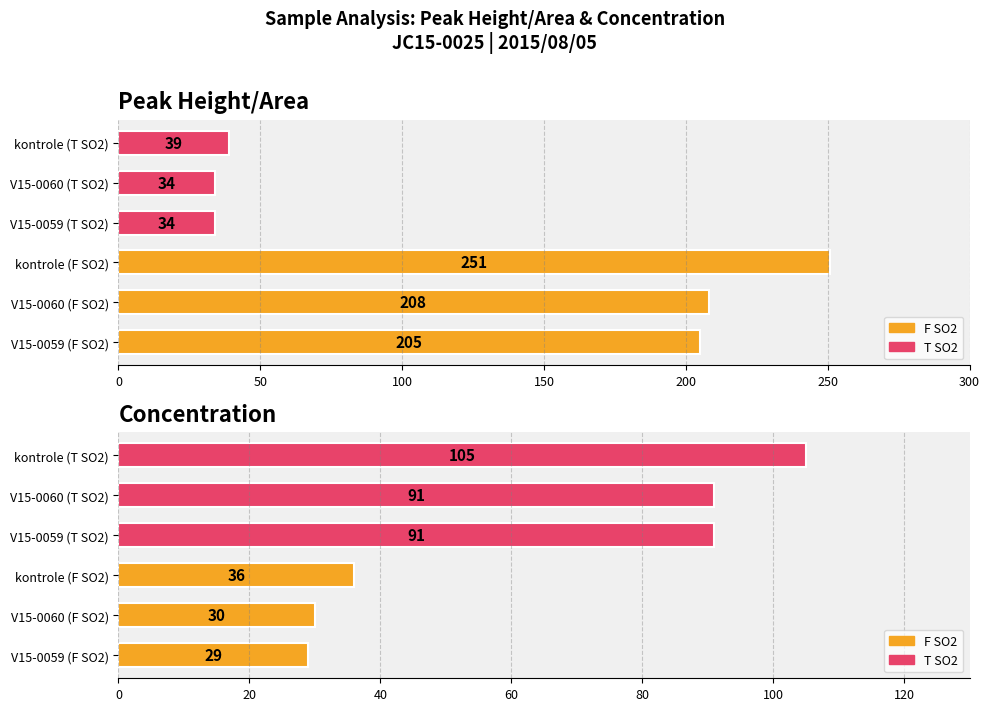

What is the sum of all Concentration values?

382